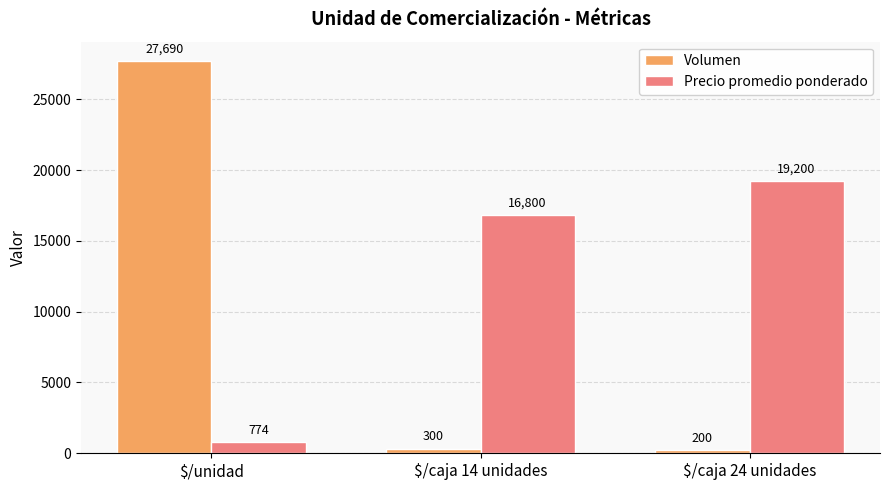

What is the lowest value of the Precio promedio ponderado series?

774